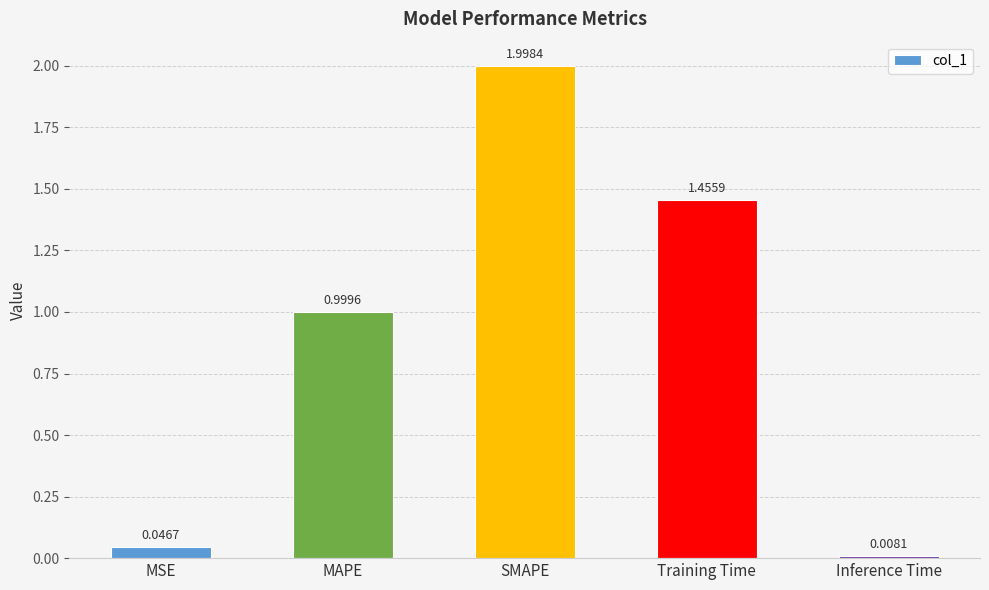

Are the bars grouped side by side (vs. stacked)?

No